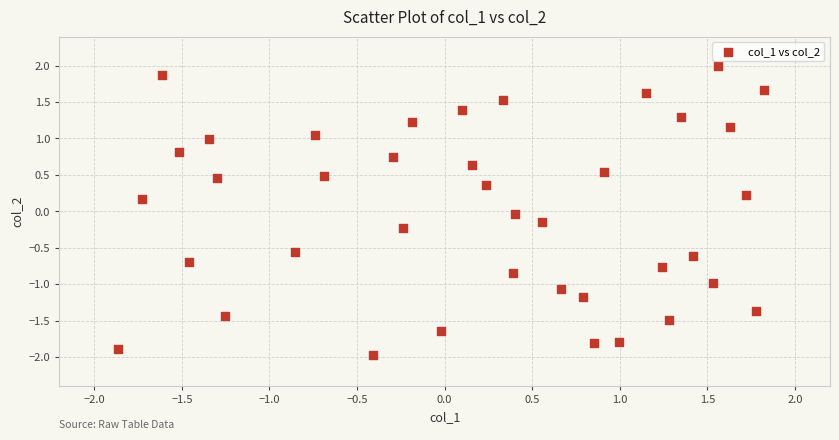

What is the range of X values (max minus min)?

3.7